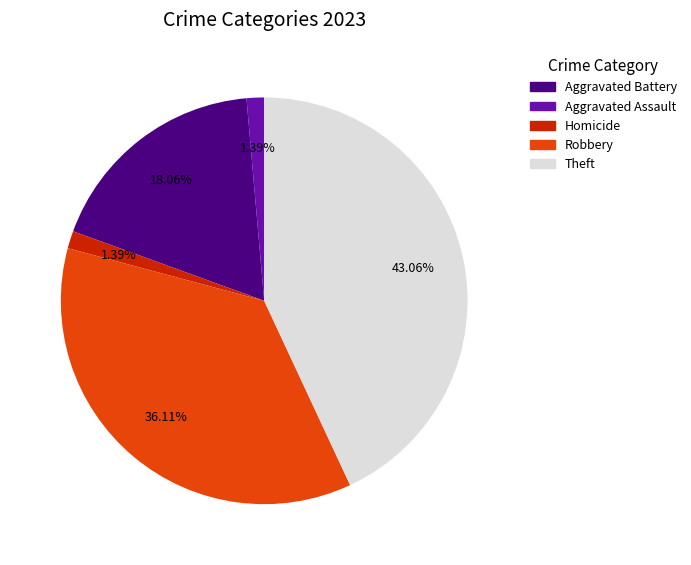

Is there a majority slice in this chart?

No